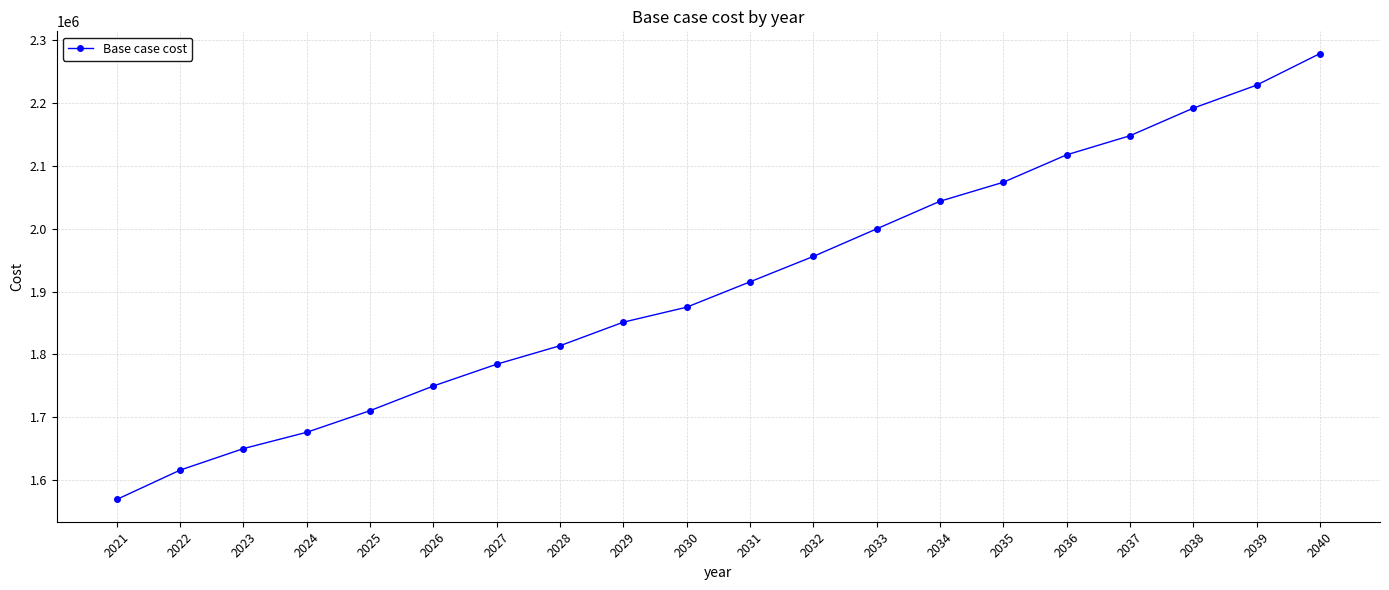

Reading left to right, what are all the values shown in this chart?

2021=1569465.6	2022=1616124.9	2023=1650316.2	2024=1676273.0	2025=1710659.3	2026=1749907.7	2027=1784511.6	2028=1813951.3	2029=1851404.9	2030=1875212.5	2031=1915518.8	2032=1955952.1	2033=1999739.0	2034=2043684.7	2035=2073852.8	2036=2117479.6	2037=2147851.7	2038=2191727.8	2039=2228304.9	2040=2278475.0